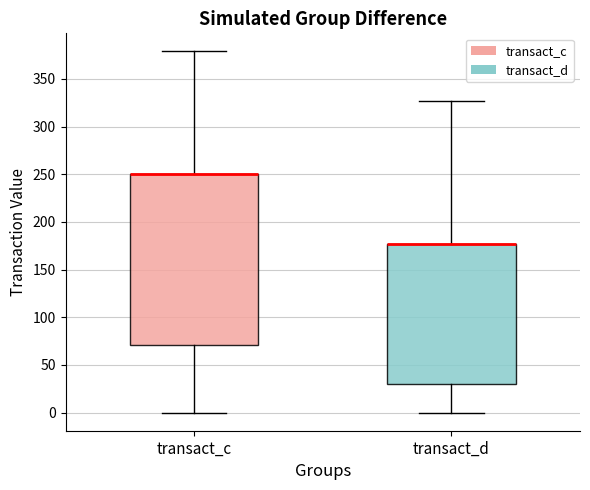

Which box is the tallest, from its lower edge to its upper edge?

transact_c